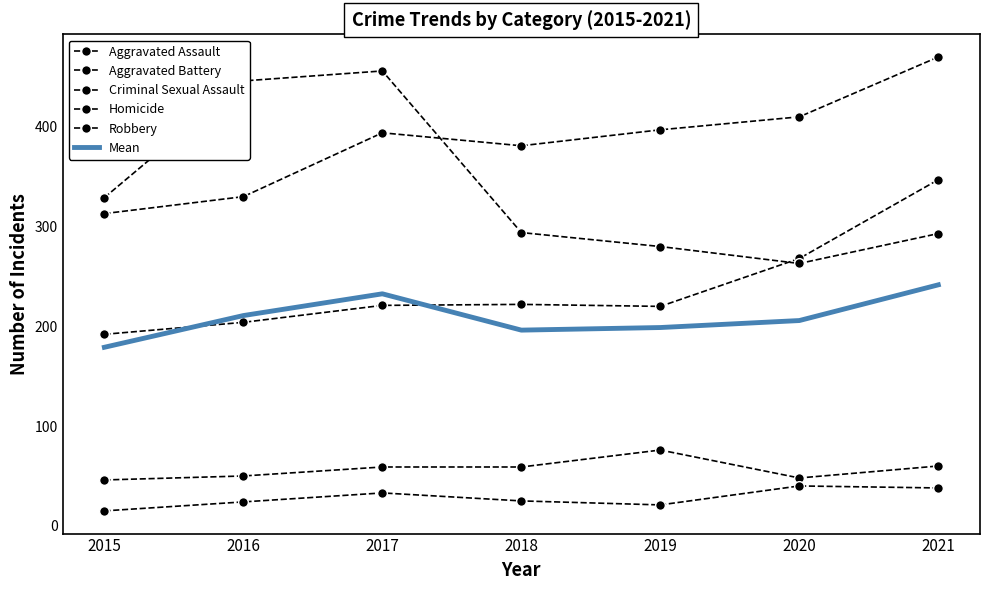

Which series has the largest total across all categories?

Aggravated Battery